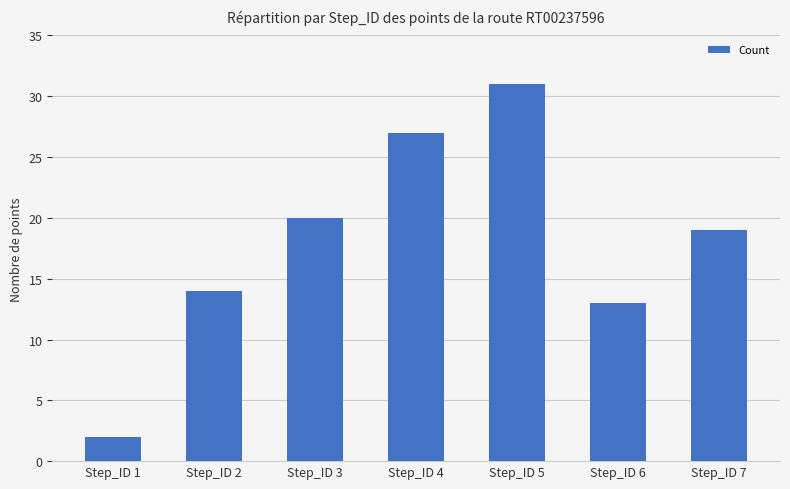

Reading left to right, transcribe all the data shown in this chart.

2	14	20	27	31	13	19